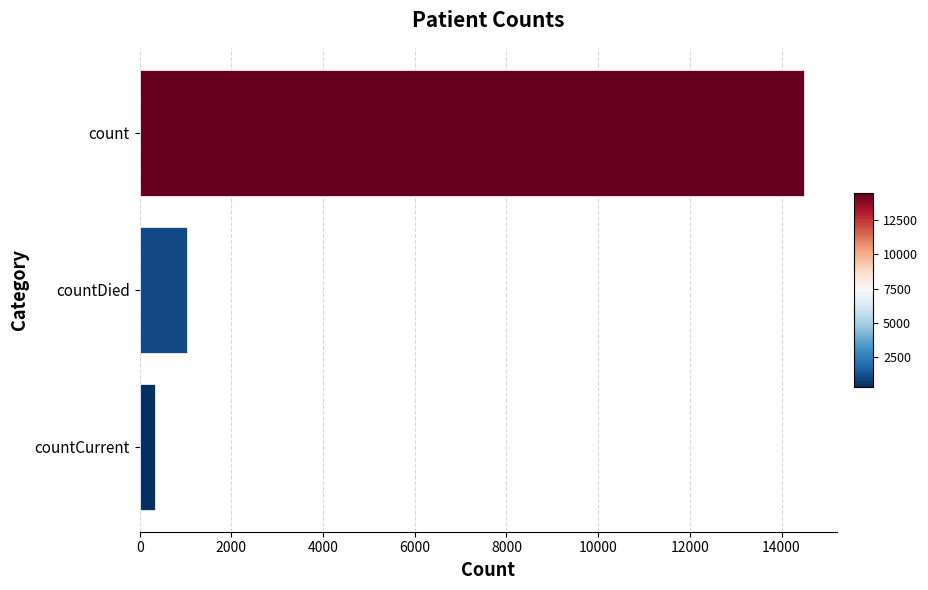

Approximately how many times larger is the value at countDied compared to countCurrent?

3.0